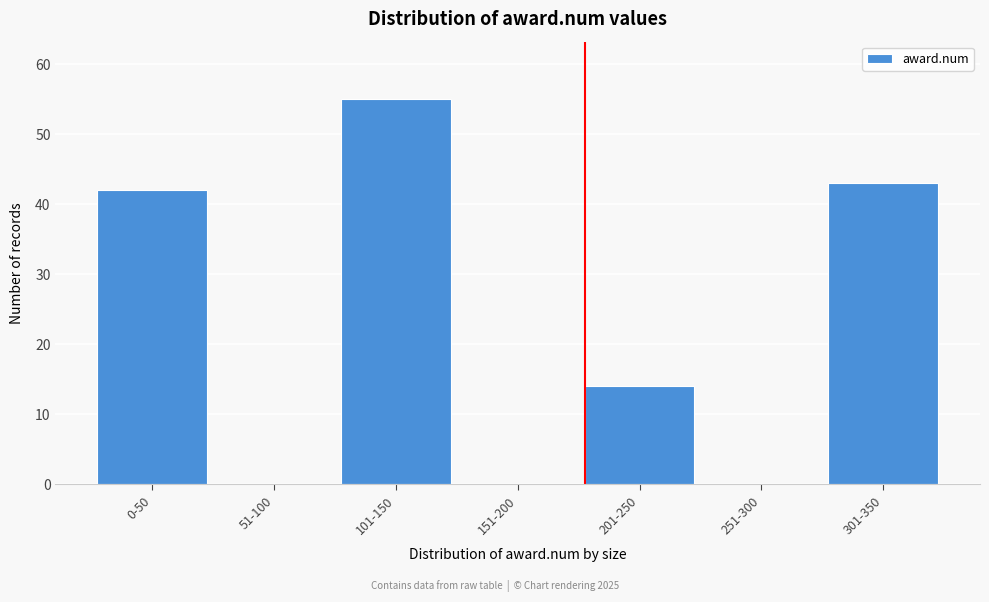

Reading left to right, what are all the values shown in this chart?

0-50=42	51-100=0	101-150=55	151-200=0	201-250=14	251-300=0	301-350=43